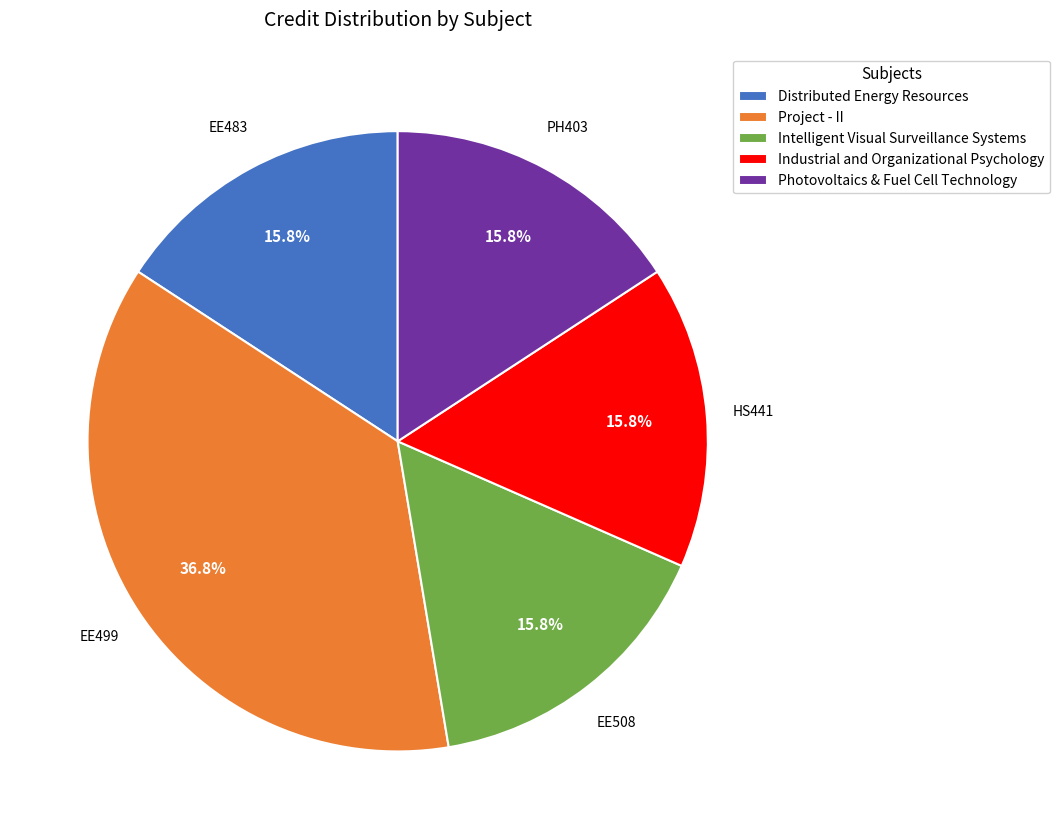

How many slices are in this pie chart?

5